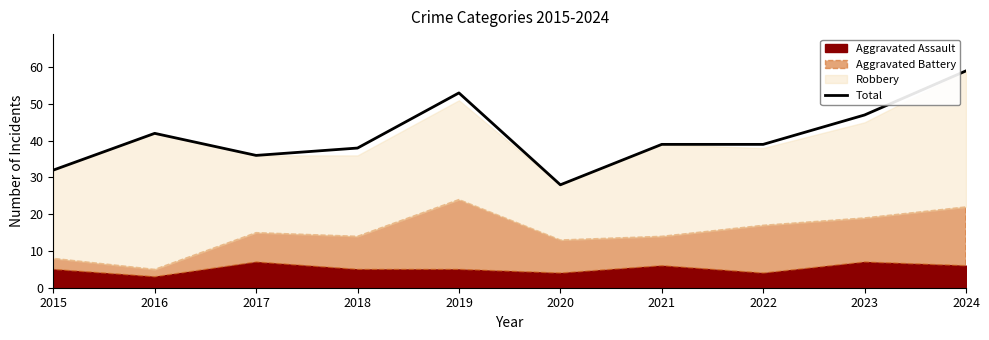

List the labels in order of value, largest first.

2024, 2019, 2023, 2016, 2021, 2022, 2018, 2017, 2015, 2020